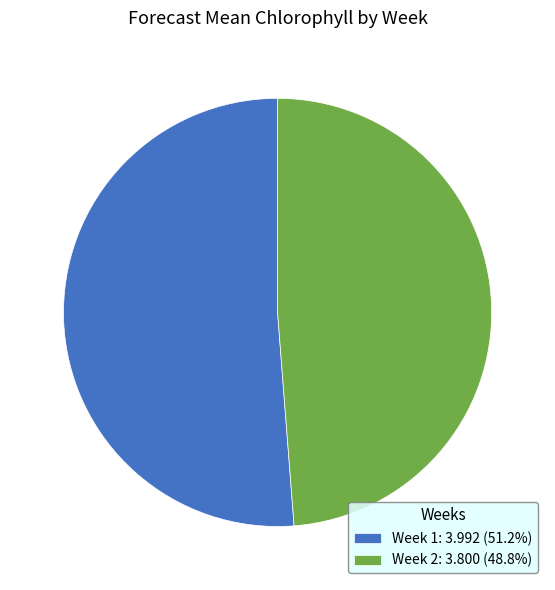

Which has a higher value, Week 1 or Week 2?

Week 1